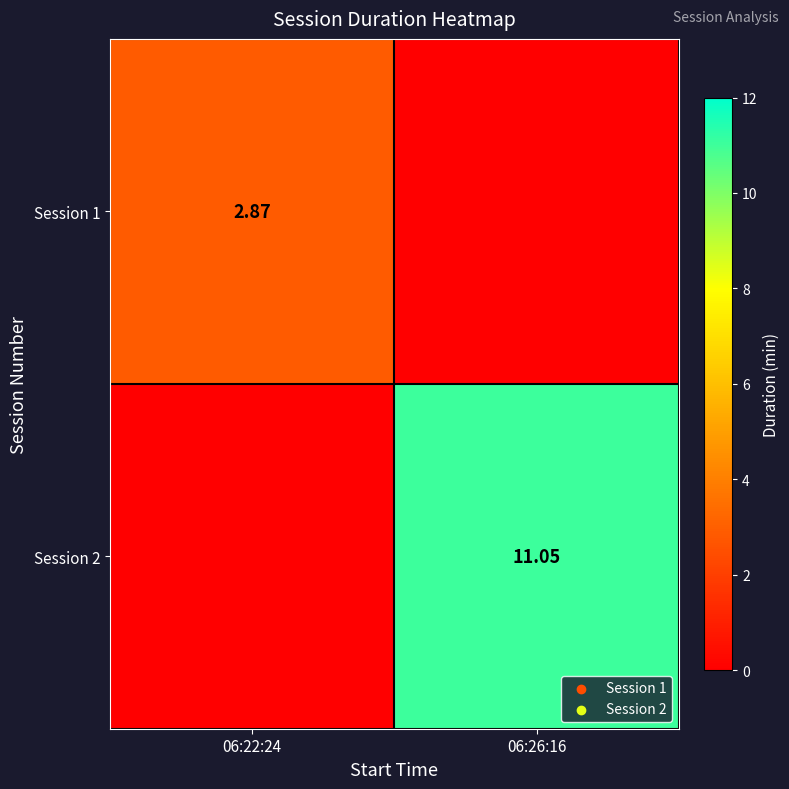

Is the value of Session 1 at 06:22:24 greater than the value of Session 2 at 06:26:16?

No